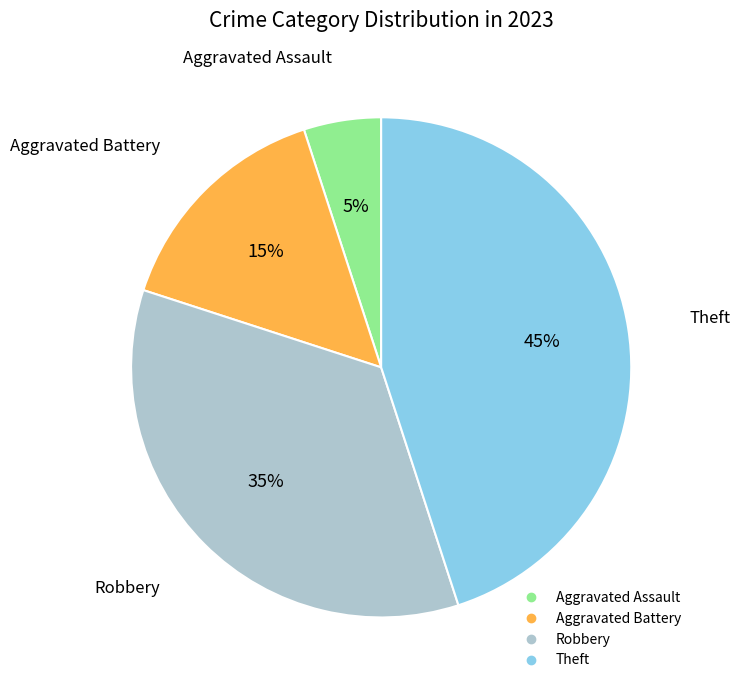

To the nearest percent, what is the difference between the largest and smallest slice percentages?

40%